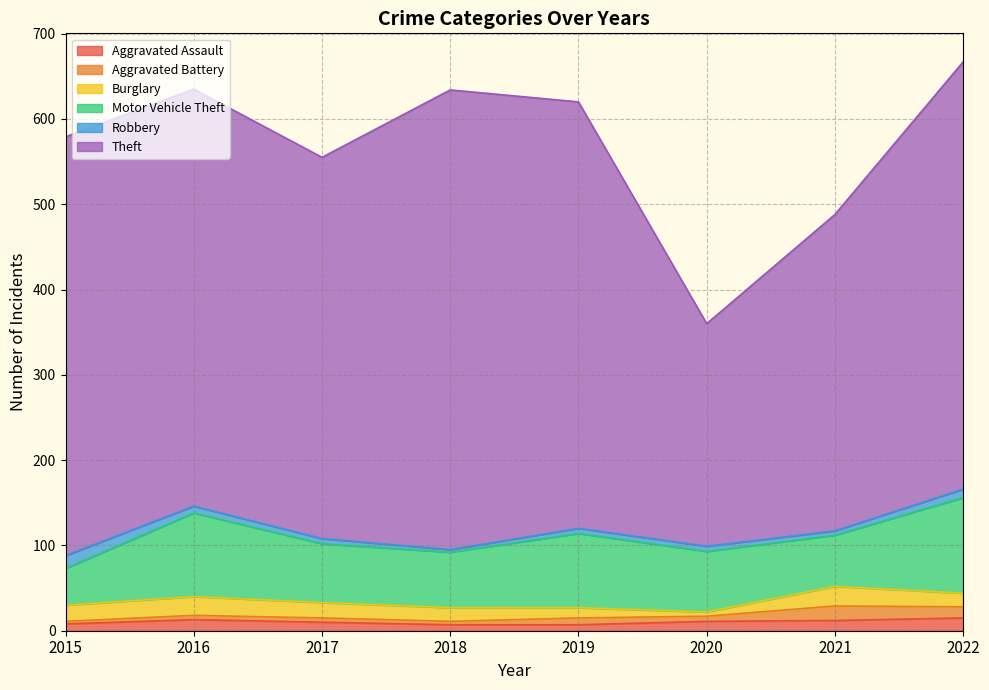

Reading left to right, what are all the values shown in this chart?

Aggravated Assault: 2015=8	2016=13	2017=10	2018=7	2019=7	2020=11	2021=12	2022=15
Aggravated Battery: 2015=3	2016=5	2017=5	2018=4	2019=8	2020=6	2021=17	2022=13
Burglary: 2015=19	2016=22	2017=18	2018=16	2019=12	2020=5	2021=23	2022=16
Motor Vehicle Theft: 2015=43	2016=98	2017=69	2018=65	2019=87	2020=71	2021=60	2022=112
Robbery: 2015=15	2016=8	2017=6	2018=3	2019=6	2020=6	2021=5	2022=10
Theft: 2015=491	2016=489	2017=447	2018=539	2019=500	2020=261	2021=371	2022=501